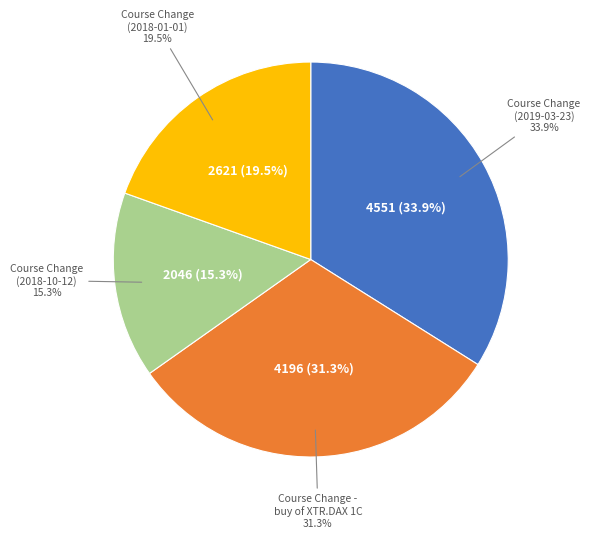

True or false: Course Change (2018-10-12) accounts for 15% of the total.

True